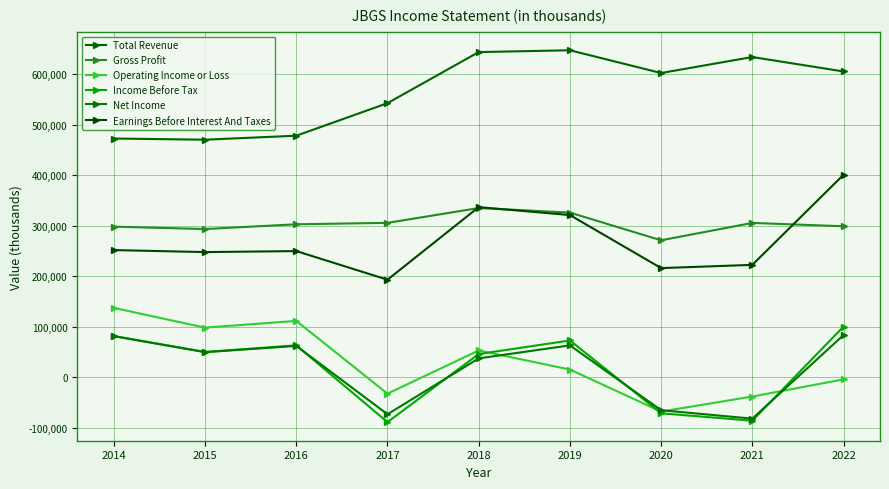

The Net Income series shows -82100 at 2021. True or false?

True